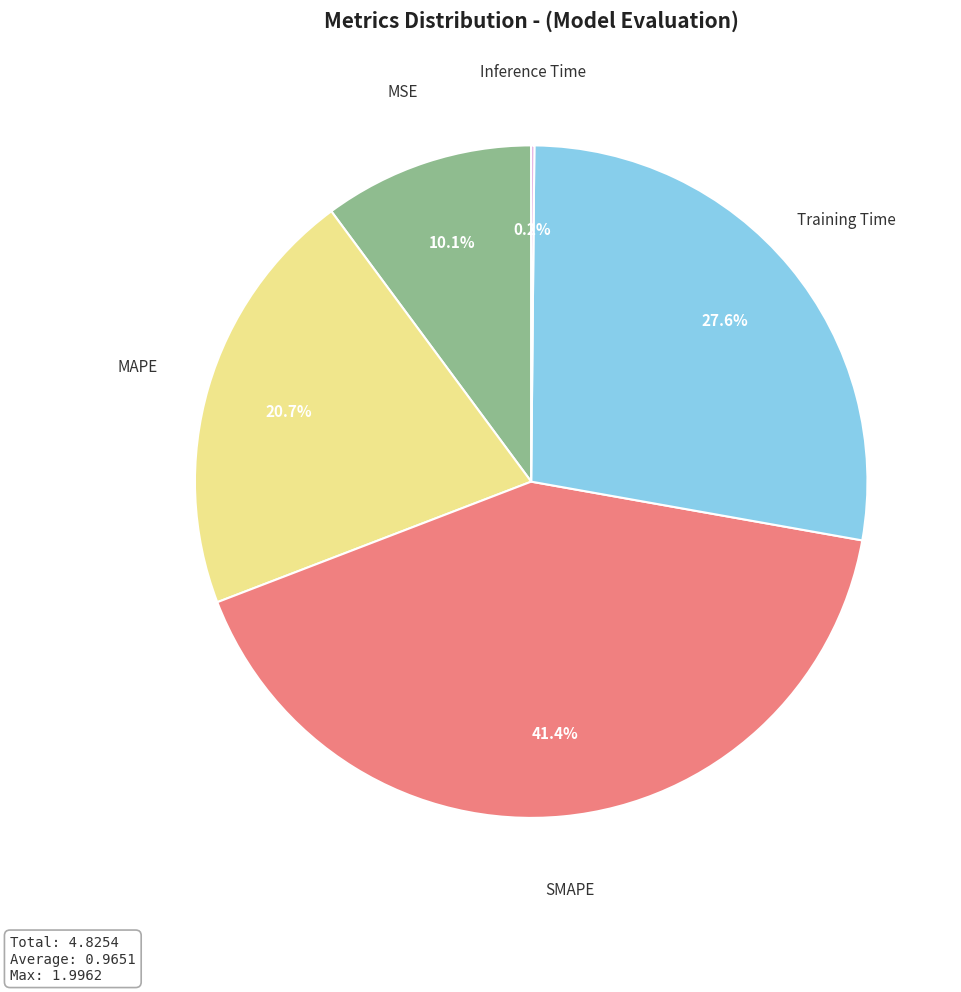

To the nearest percent, what portion does MAPE represent?

21%